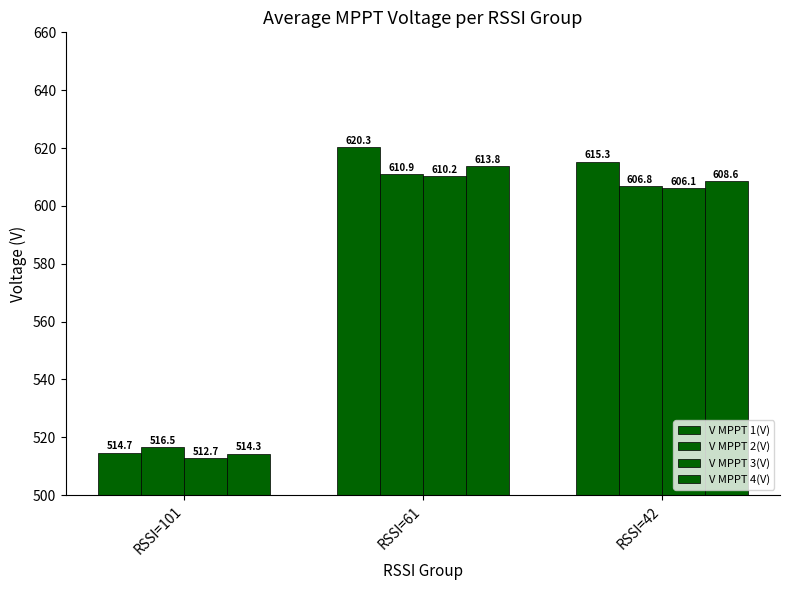

How many bars are there in total?

12